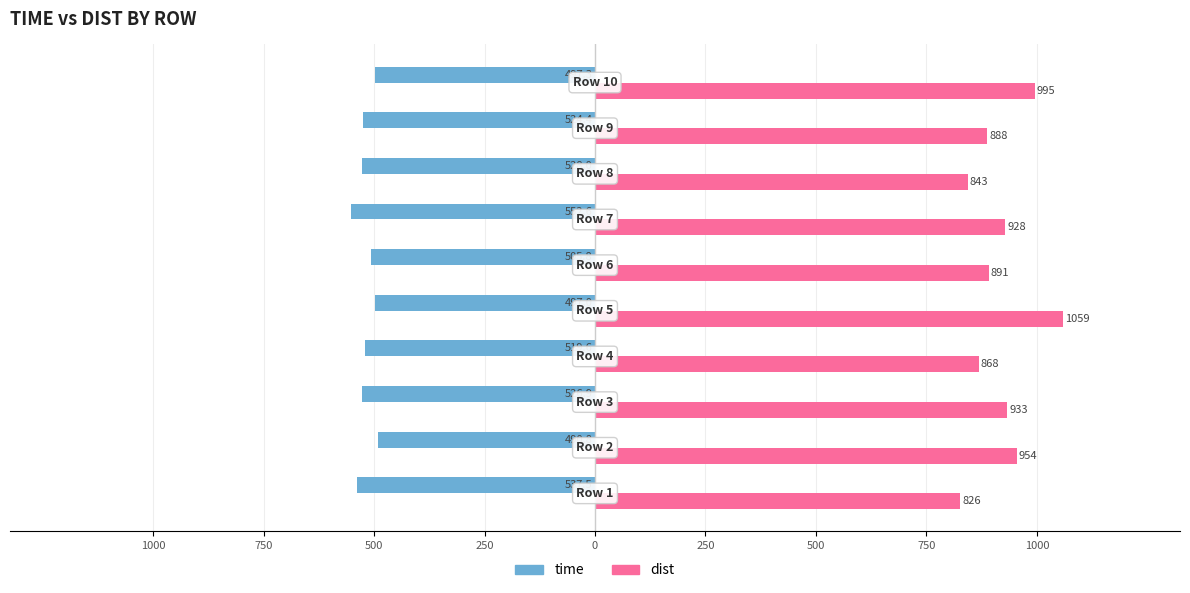

What is the value of the time bar at the 3rd from the left?

-526.9